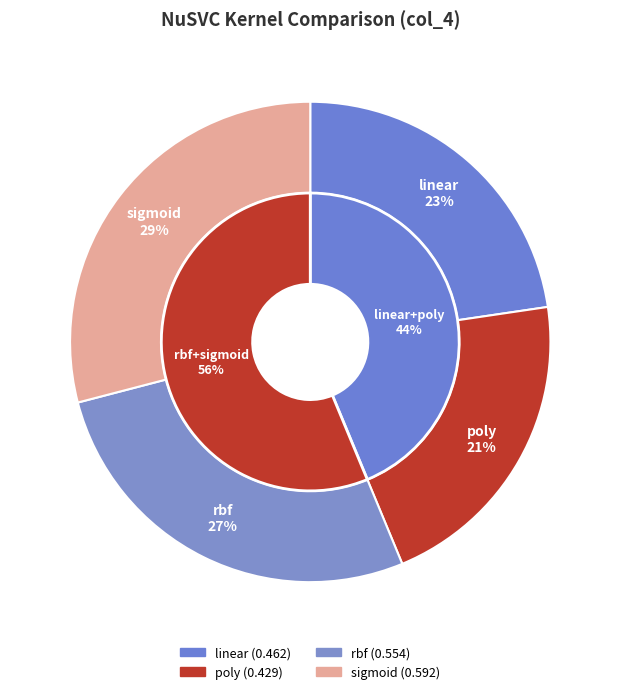

What is the largest slice in the pie chart?

sigmoid